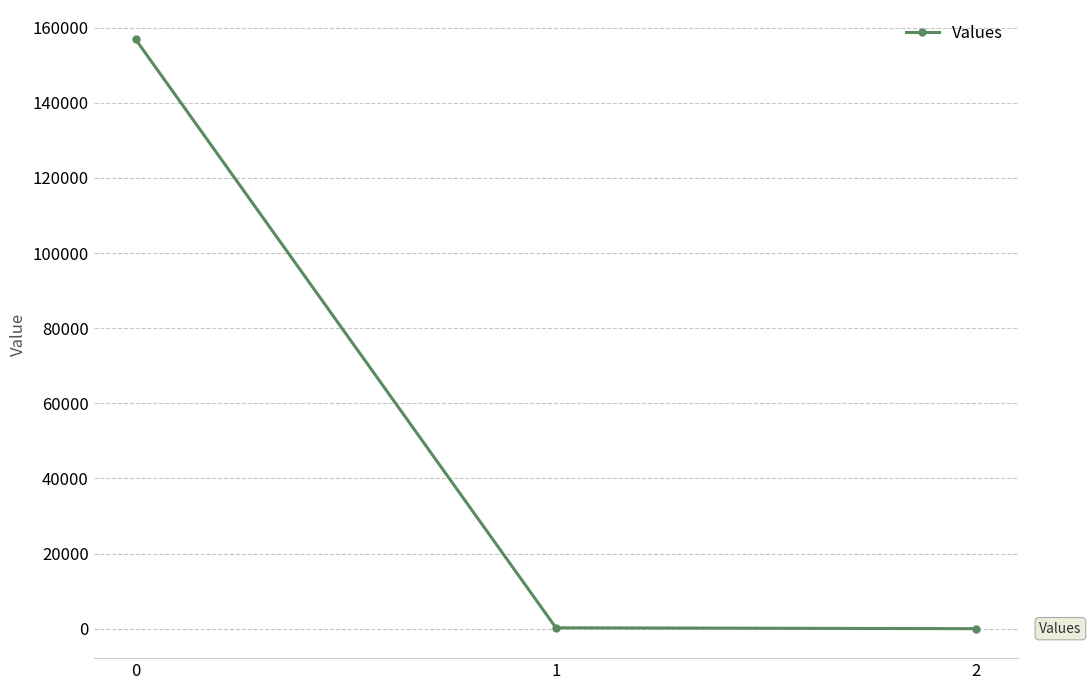

What is the maximum value shown in the chart?

156842.7